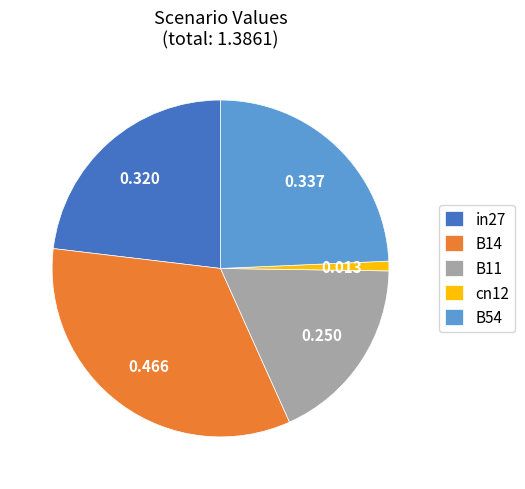

Rank the categories by value from highest to lowest.

B14, B54, in27, B11, cn12